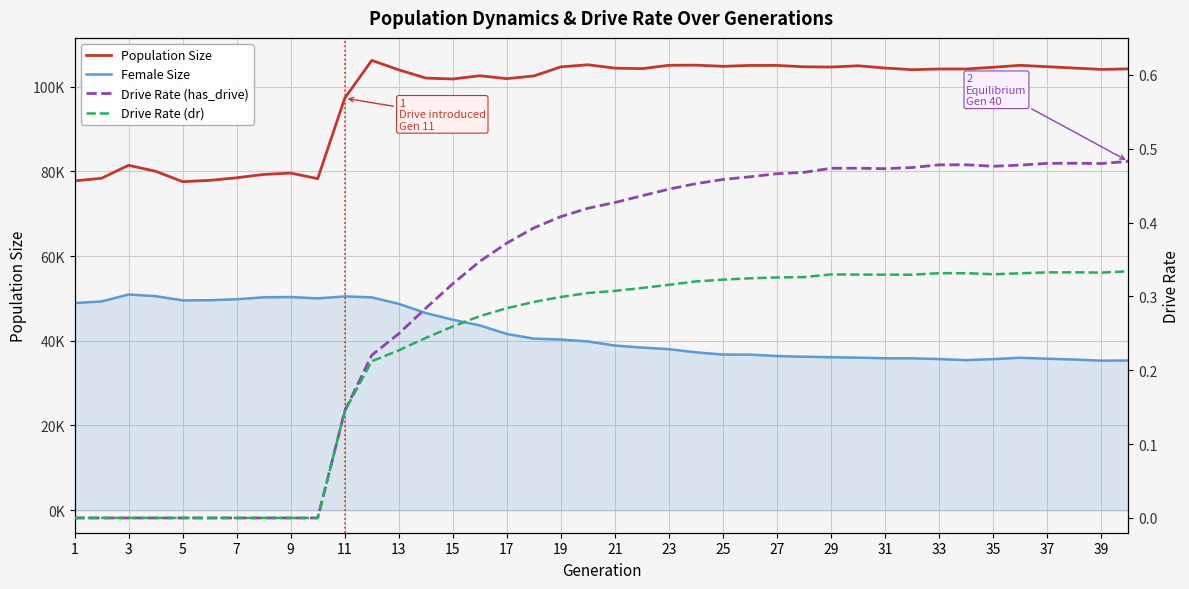

The value of Female Size at 21 is 8465.3. True or false?

False